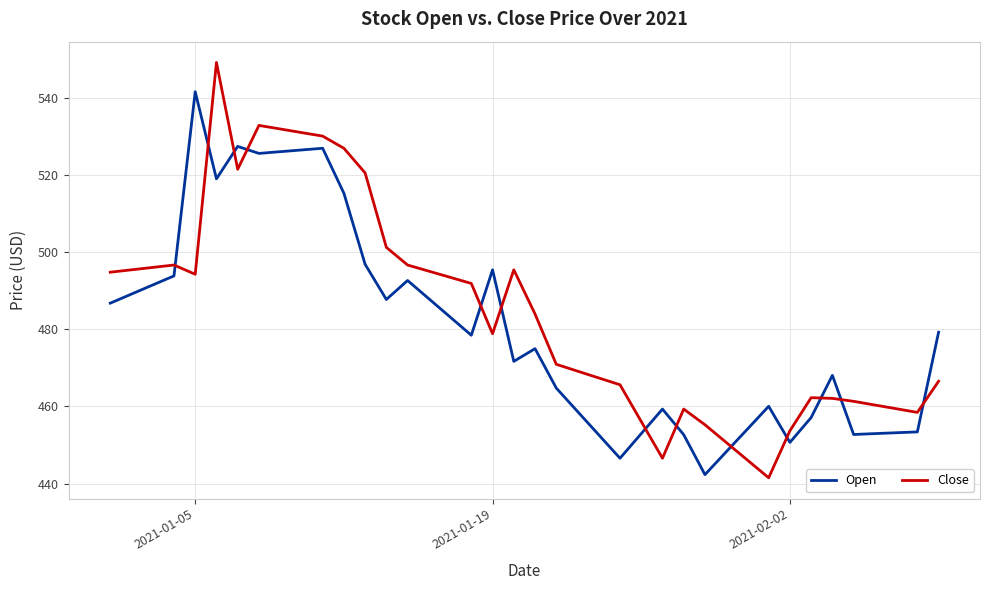

Which series ends up on top after the final intersection of Open and Close?

Open